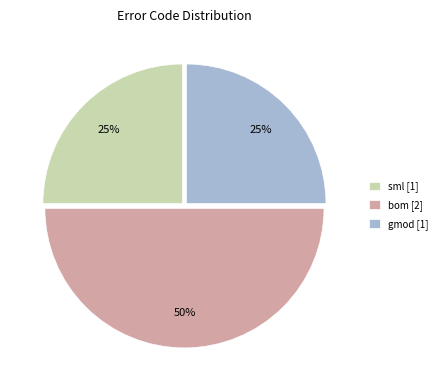

Between bom and sml, which is larger?

bom